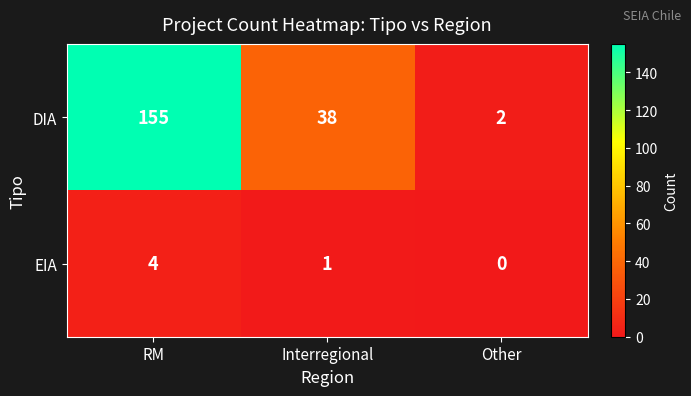

At which label is DIA closest to 78?

Interregional